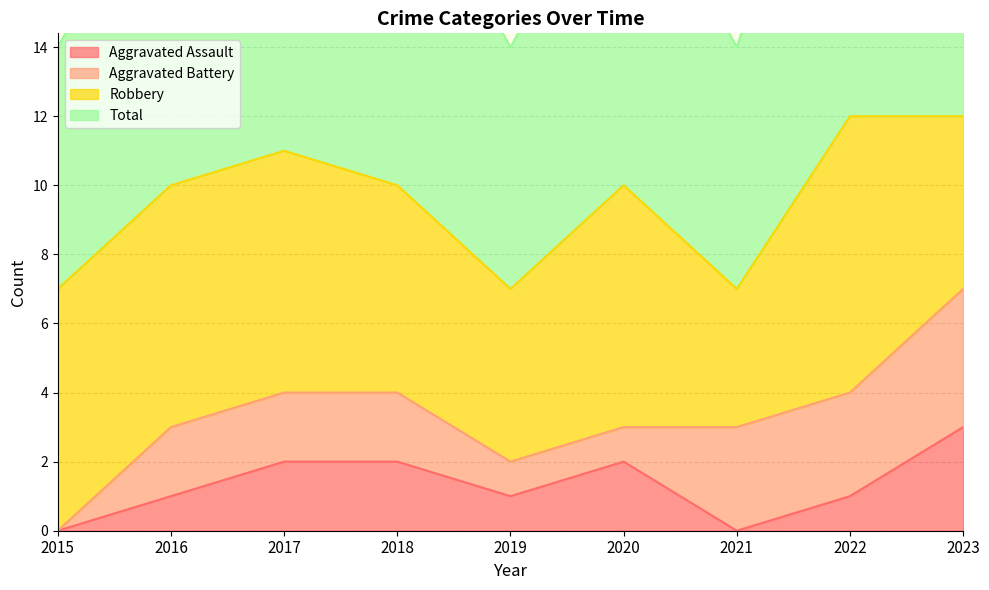

The Aggravated Assault series shows 1 at 2017. True or false?

False